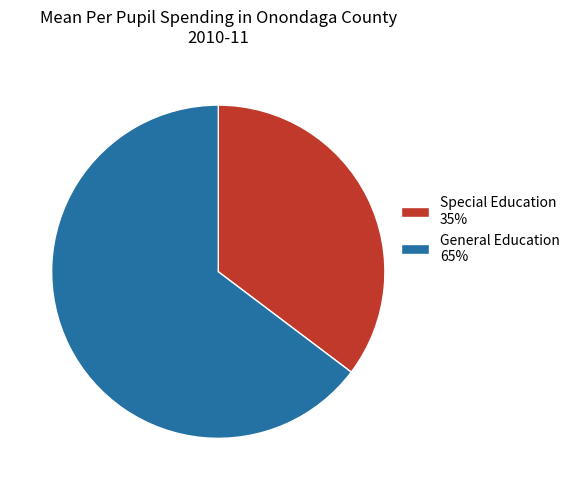

The General Education 65% slice represents 65% of the pie. True or false?

True